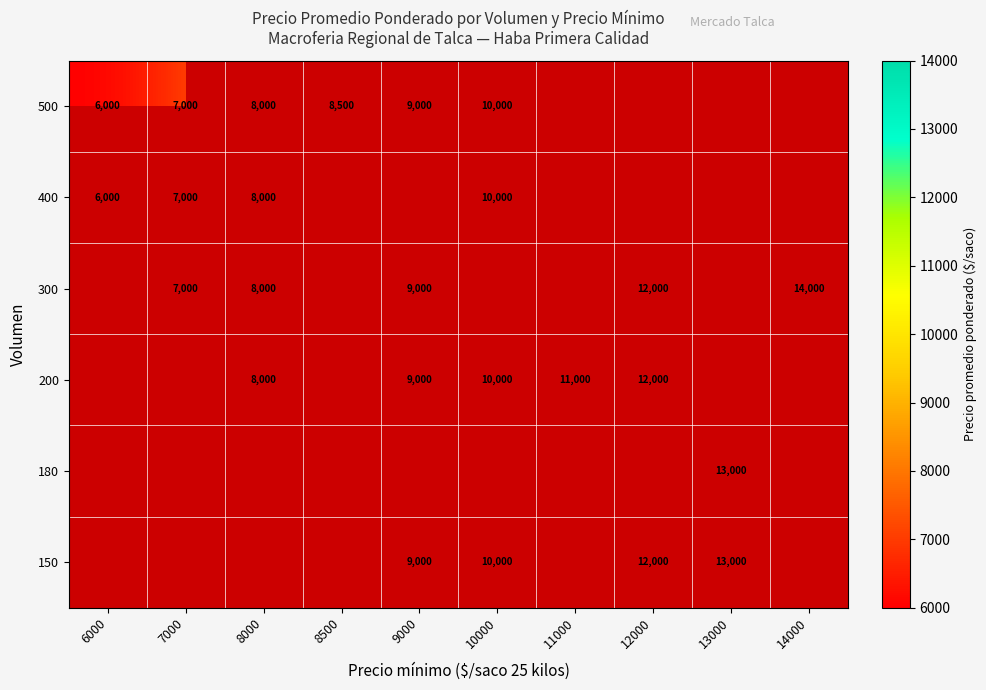

The value of 300 at 7000 is 4276. True or false?

False